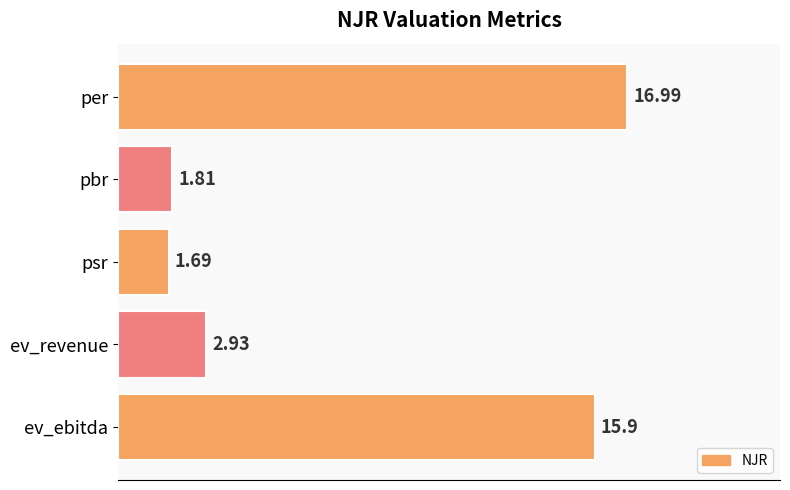

Which has a higher value, ev_ebitda or ev_revenue?

ev_ebitda